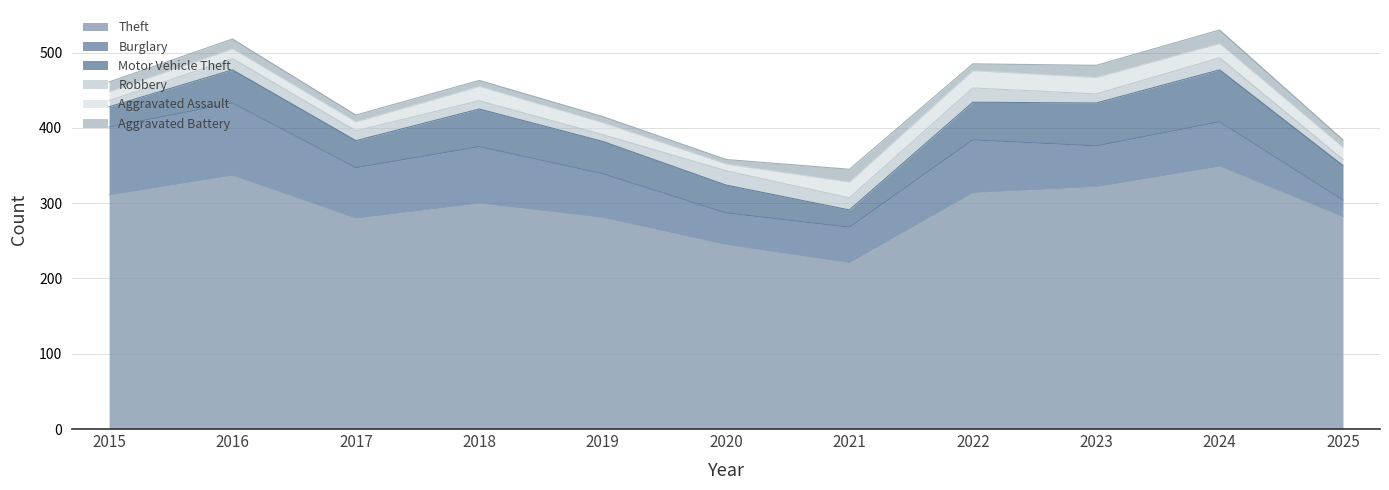

Which series has the largest total across all categories?

Theft